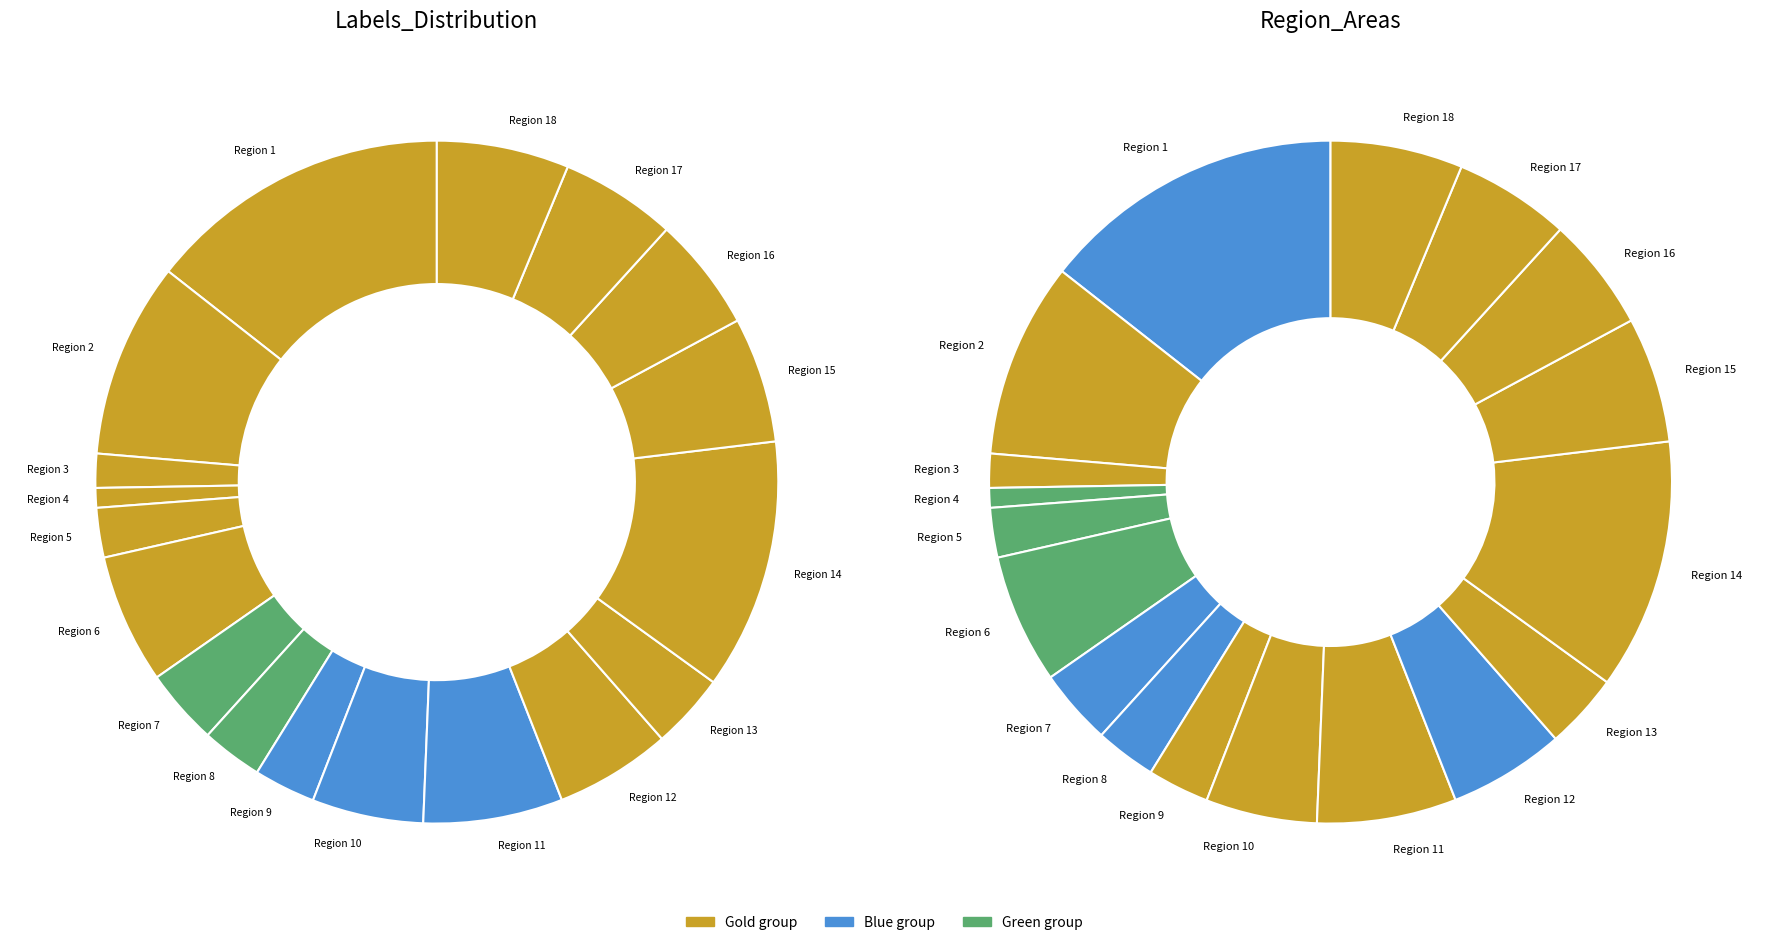

Count the number of slices in the pie.

18